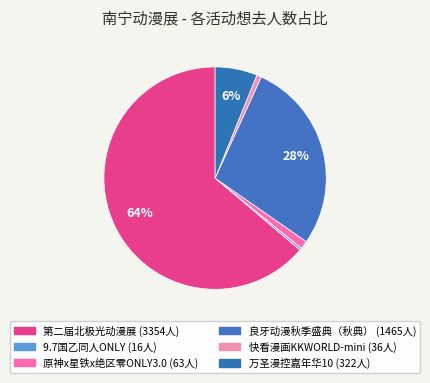

Count the number of slices in the pie.

6